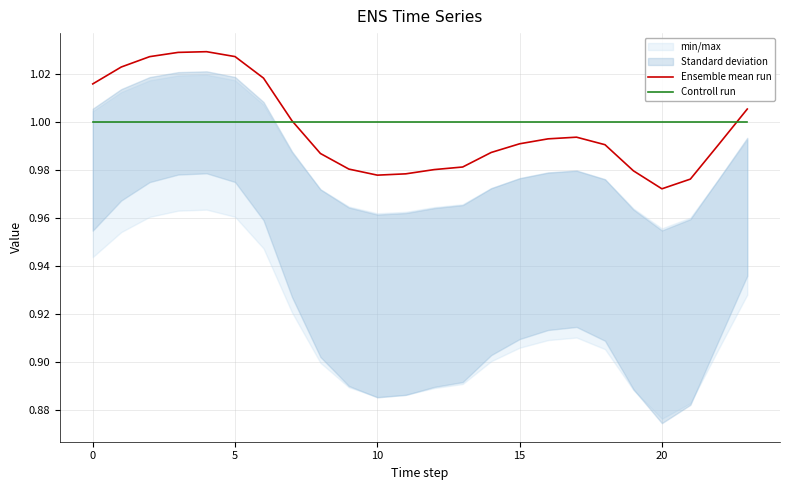

The value of Ensemble mean run at 19 is 1.0. True or false?

True